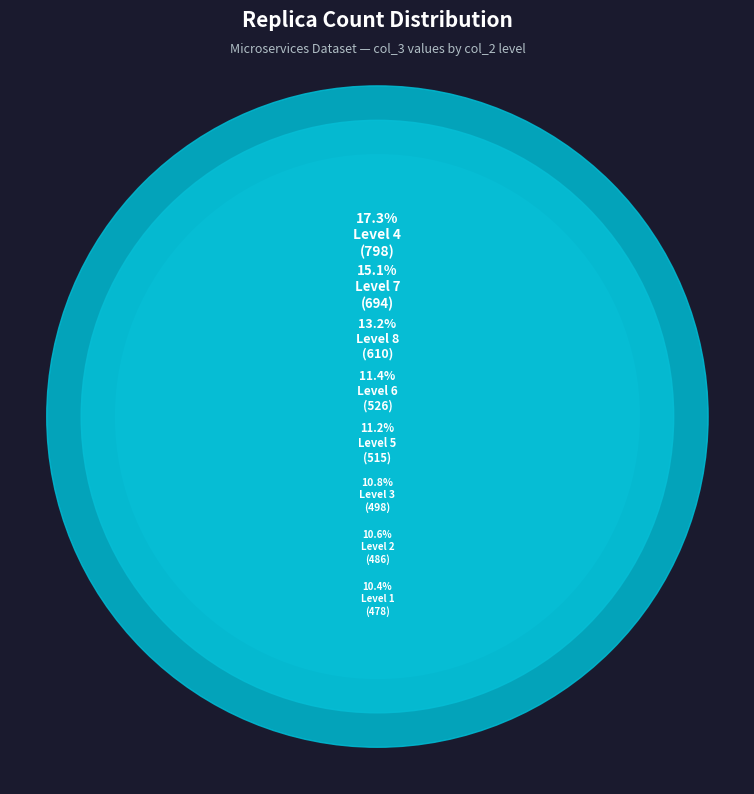

Count the number of slices in the pie.

8